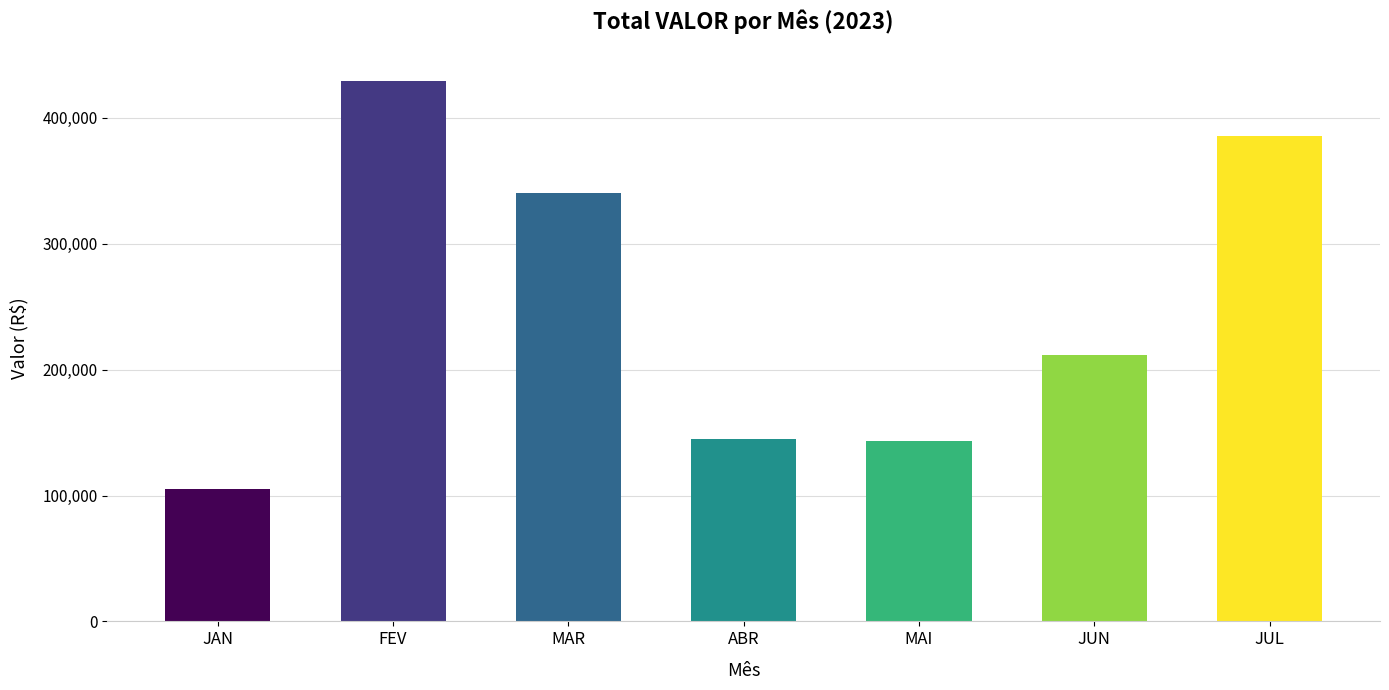

At which category does the chart reach its minimum across all series?

JAN